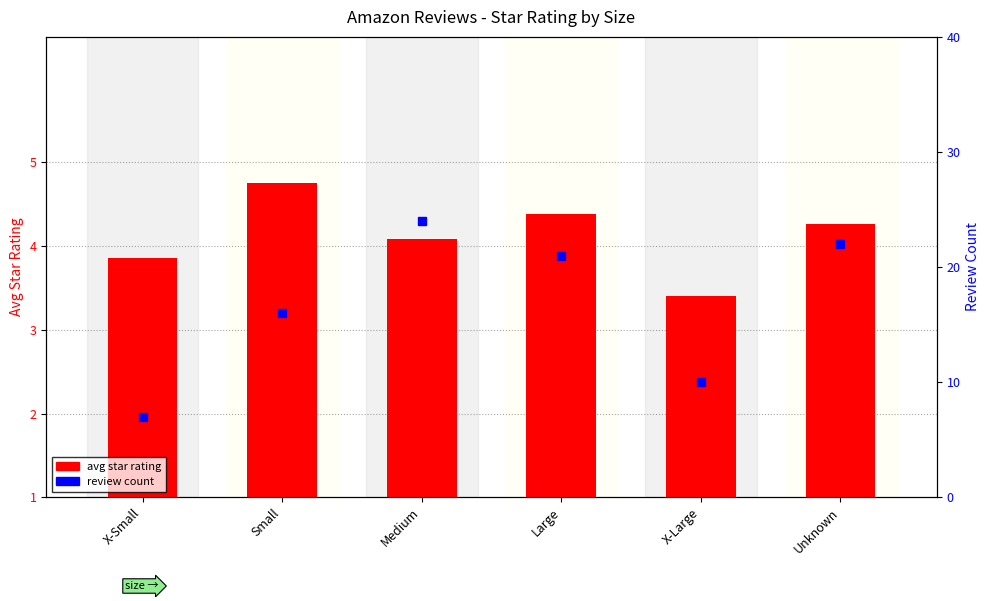

Is the value of review count at Small greater than the value of avg star rating at Unknown?

Yes